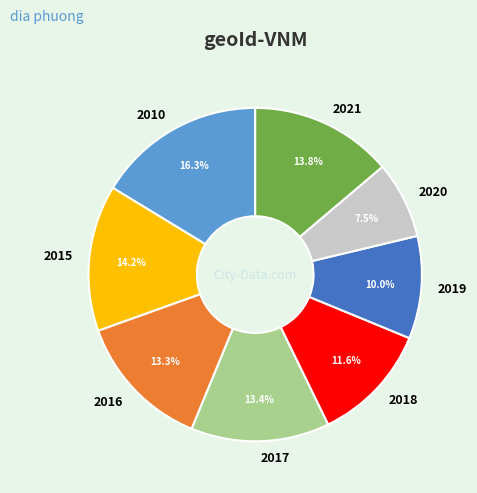

To the nearest percent, what is the difference between the 2019 and 2016 slice percentages?

3%